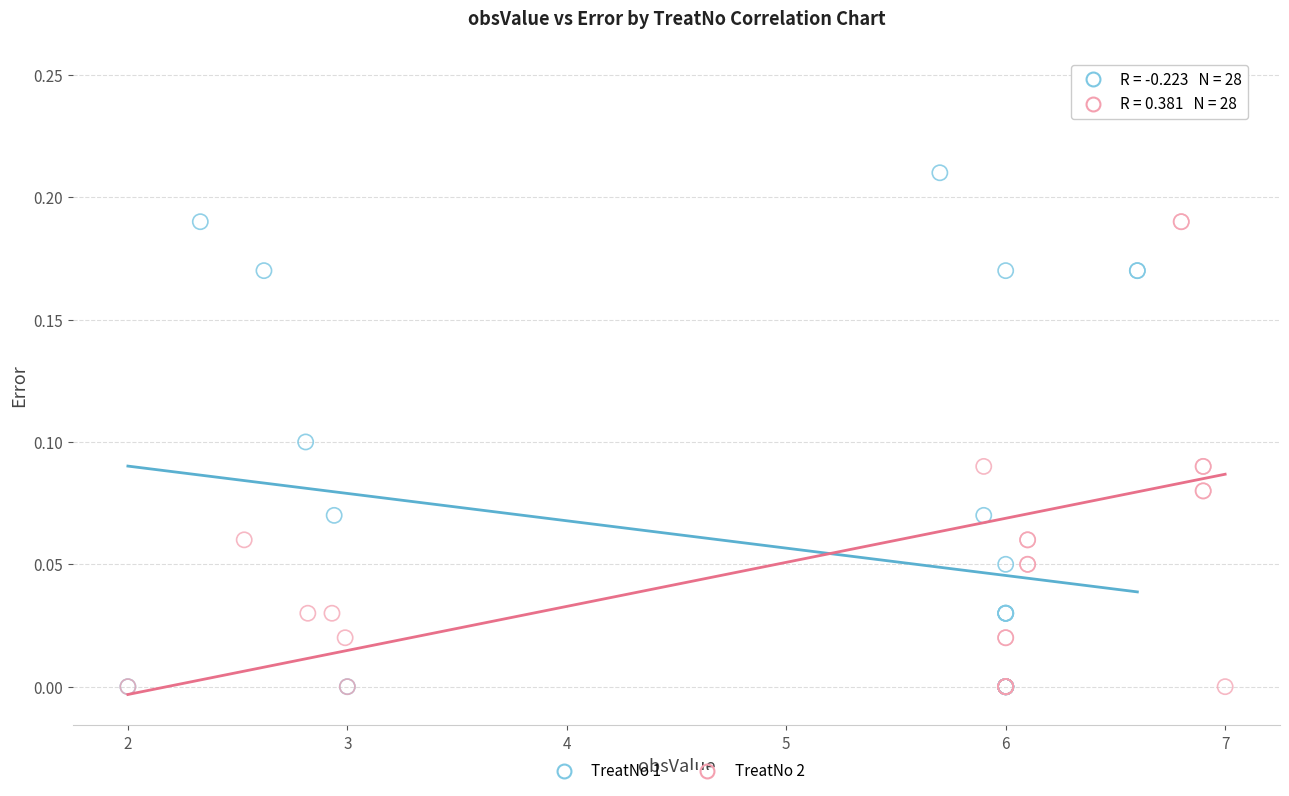

Which series contains the highest Y value?

TreatNo 2